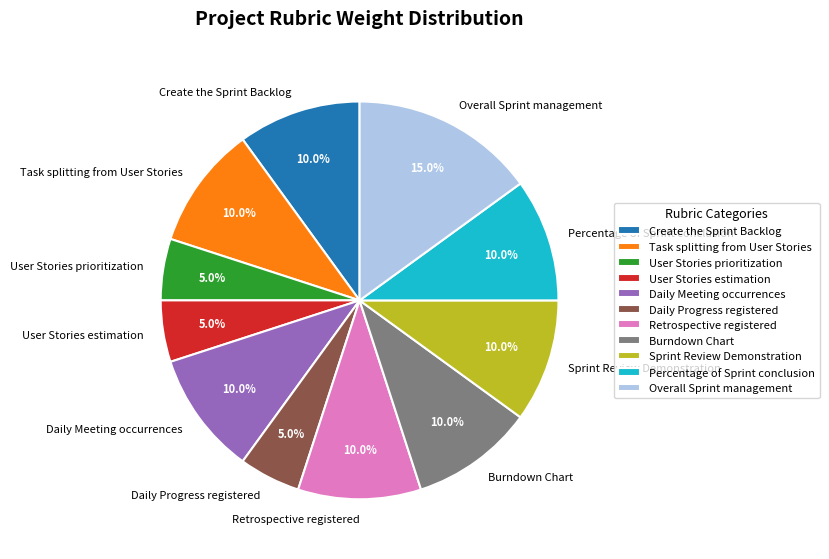

Which slice is the largest?

Overall Sprint management